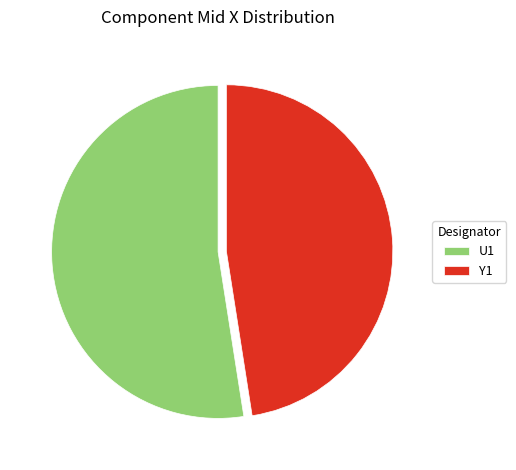

The U1 slice represents 62% of the pie. True or false?

False